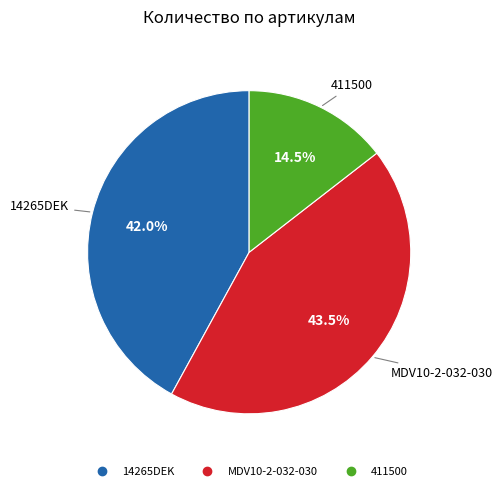

Rank the categories by value from lowest to highest.

411500, 14265DEK, MDV10-2-032-030